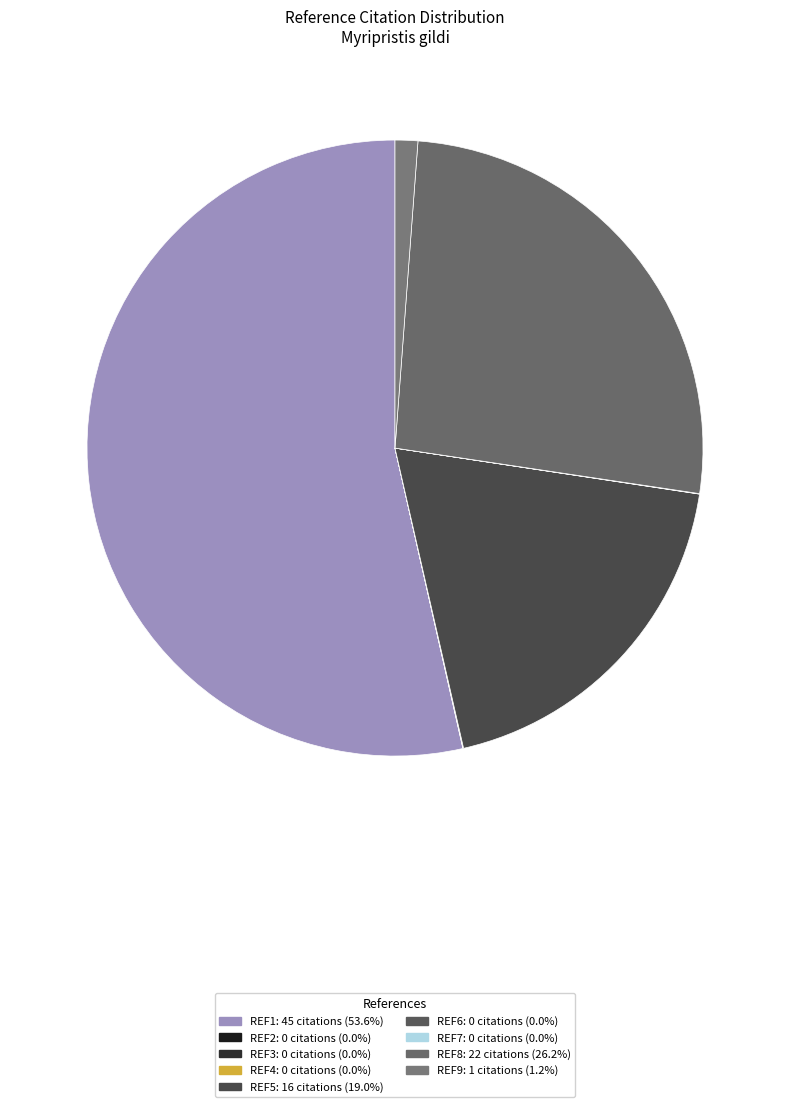

Which slice is the largest?

REF1